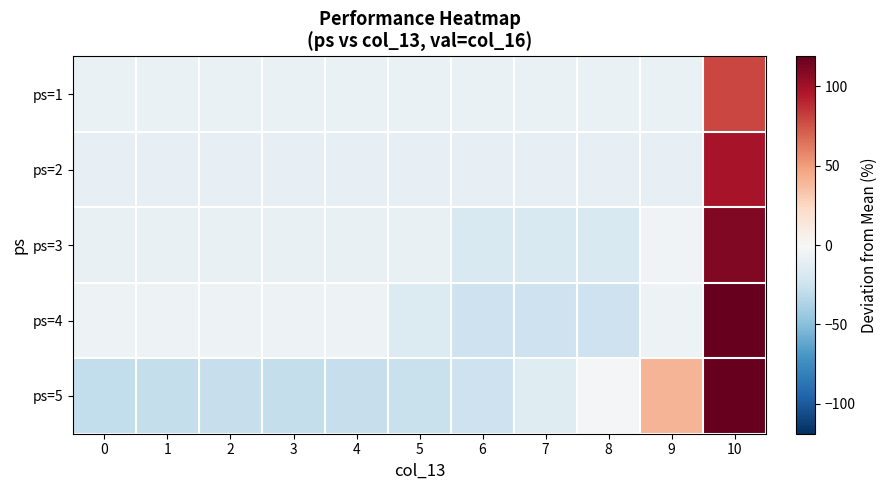

At which category is the sum across all series the highest?

10